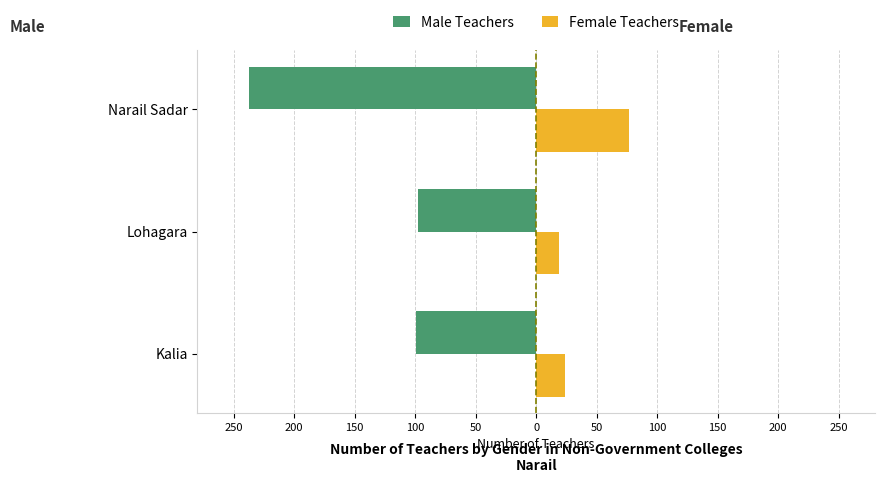

What are all the series names shown in the legend?

Male Teachers, Female Teachers